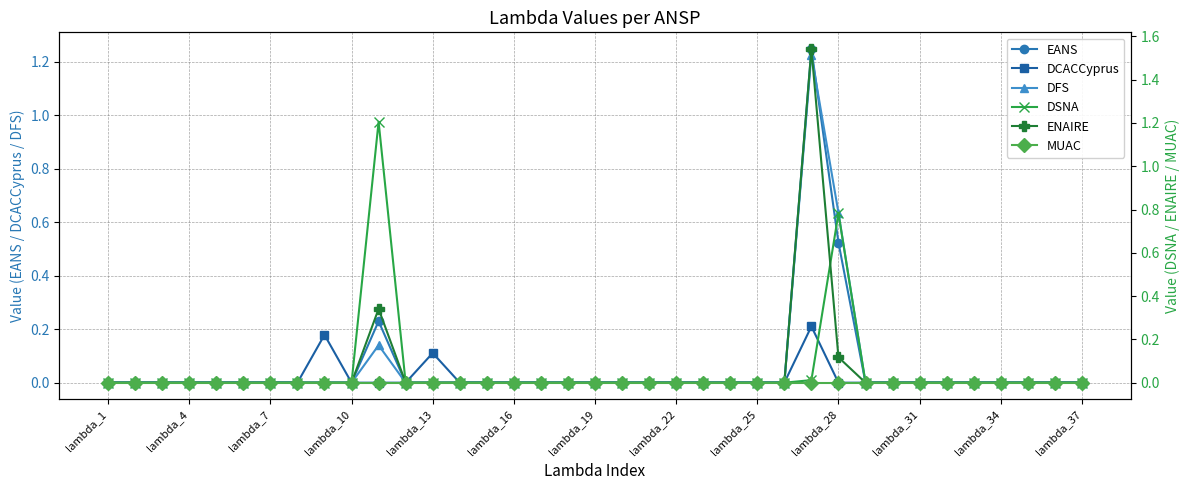

At how many categories does at least one series exceed 0?

5